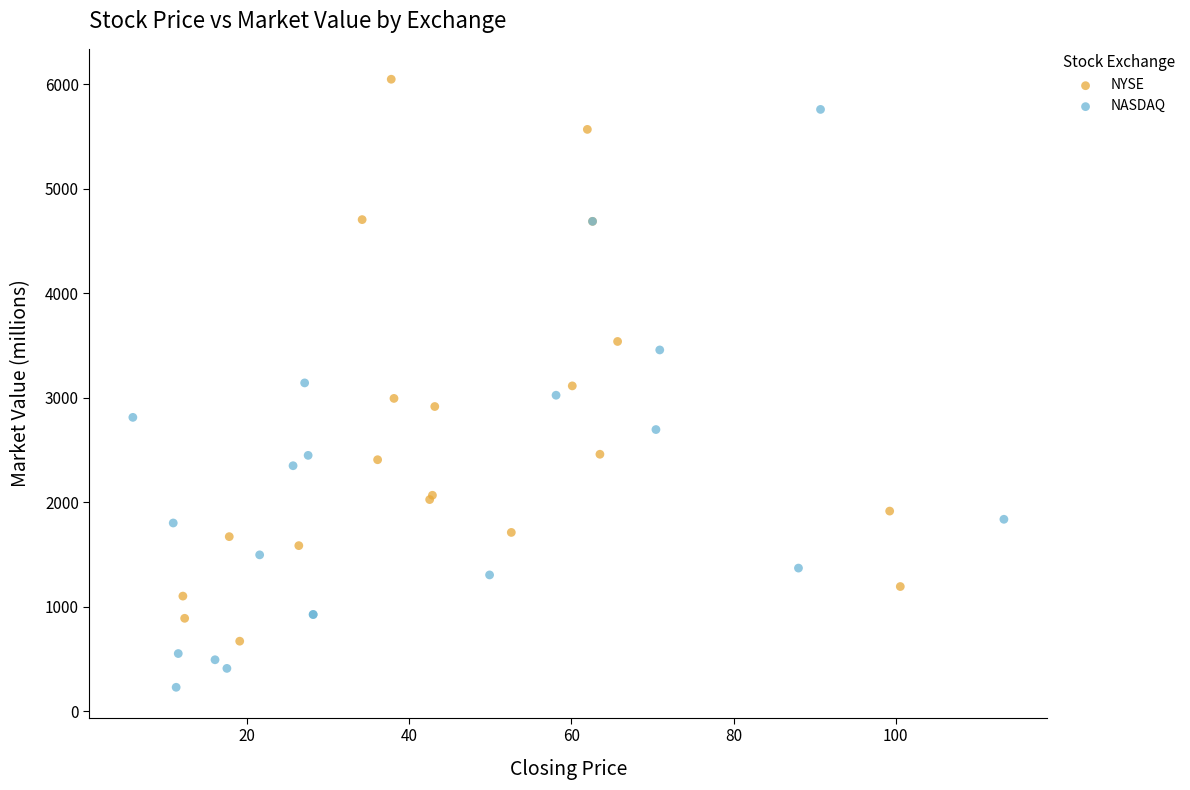

Which series reaches the maximum Y coordinate?

NYSE